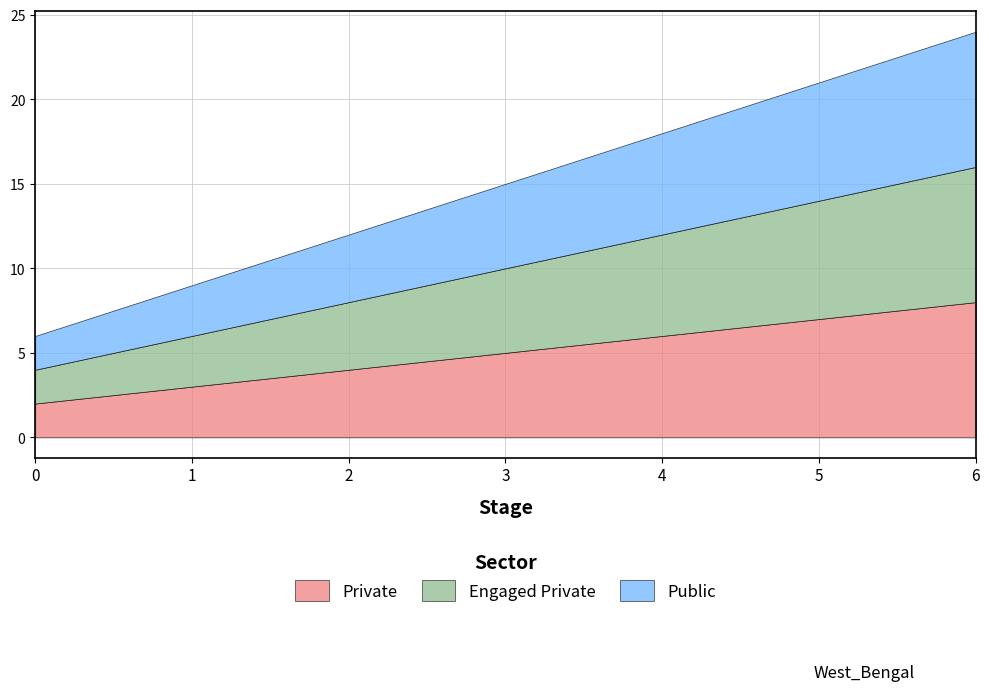

What is the sum of all Private values?

35